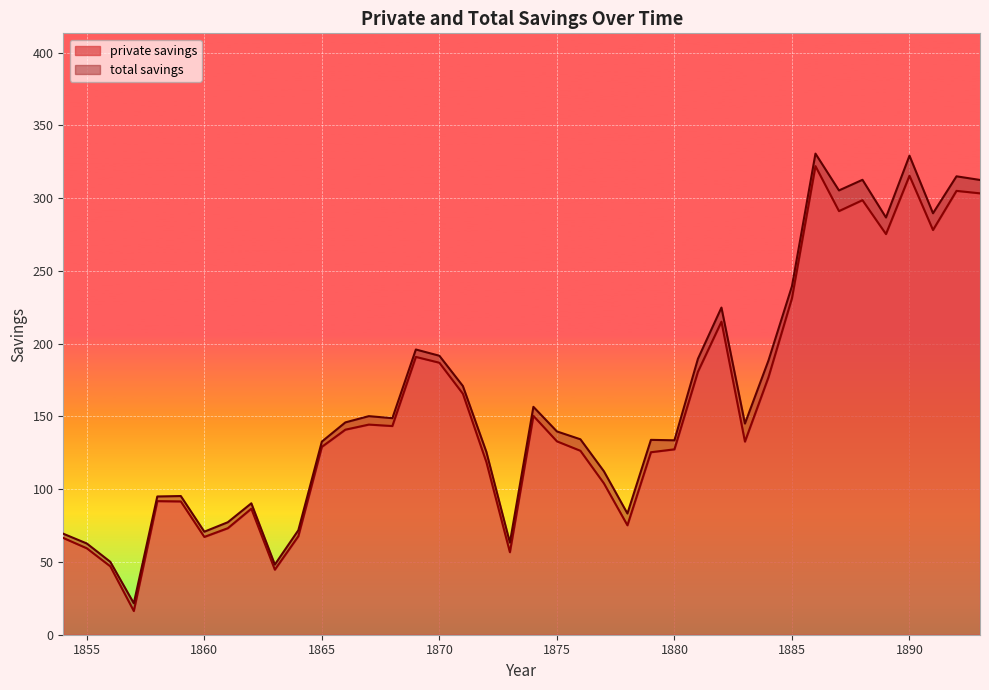

Rank the series by their average value, from highest to lowest.

total savings, private savings